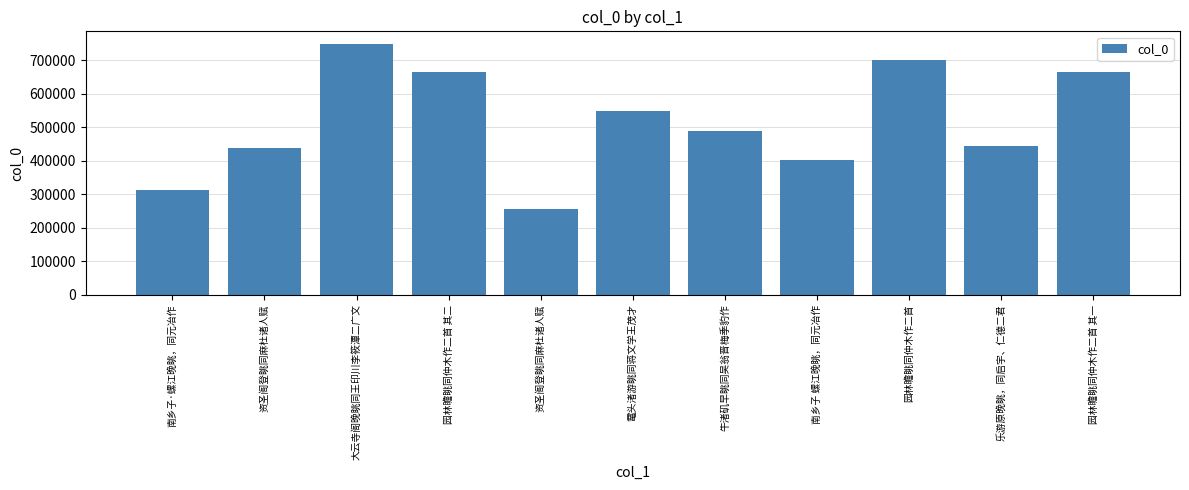

What is the difference between the maximum and minimum values?

492621